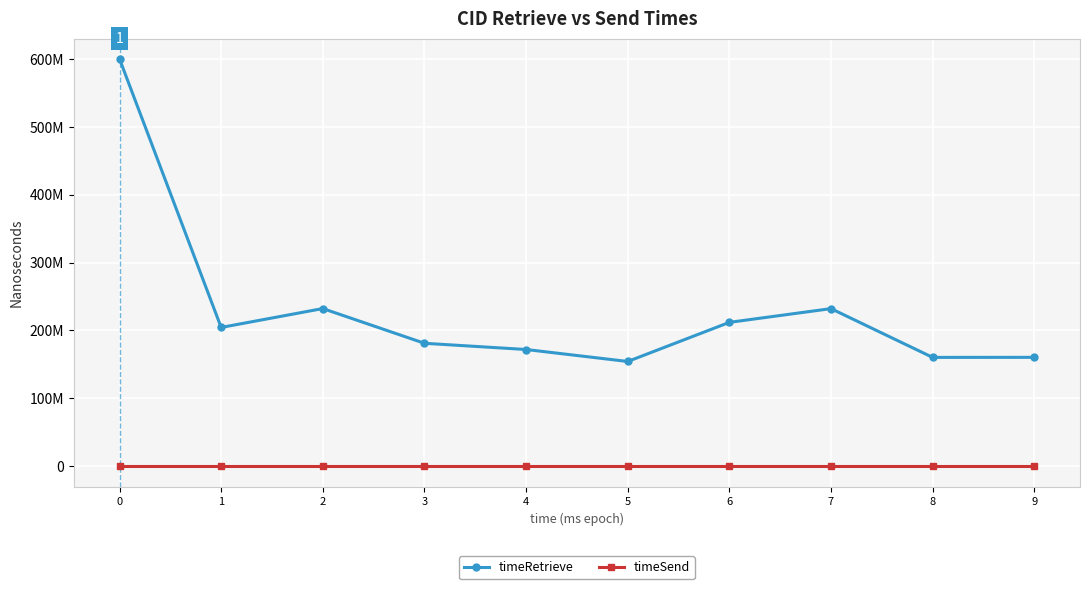

True or false: timeSend and timeRetrieve intersect in this chart.

False